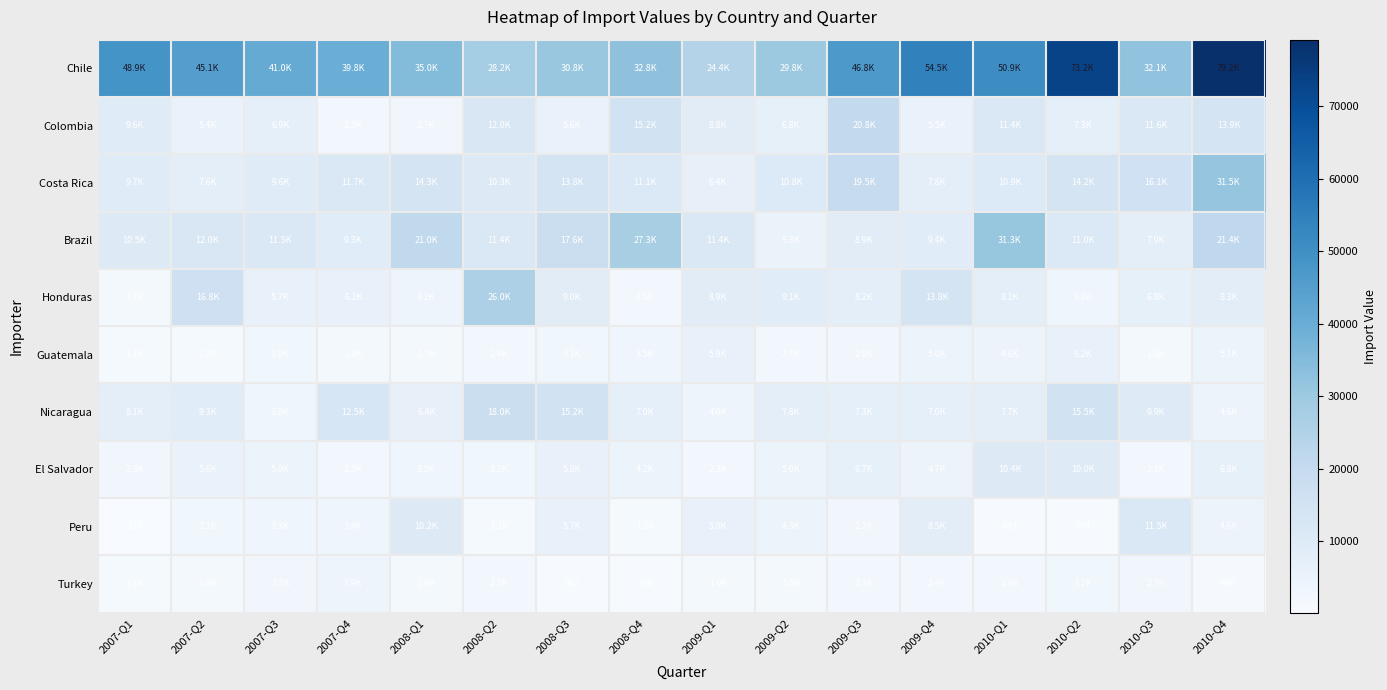

The Chile series shows 73153 at 2010-Q2. True or false?

True